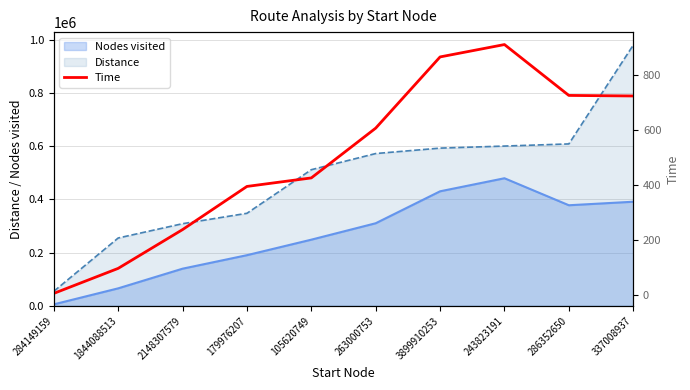

Is it true that Nodes visited equals 168020 at 337008937?

False